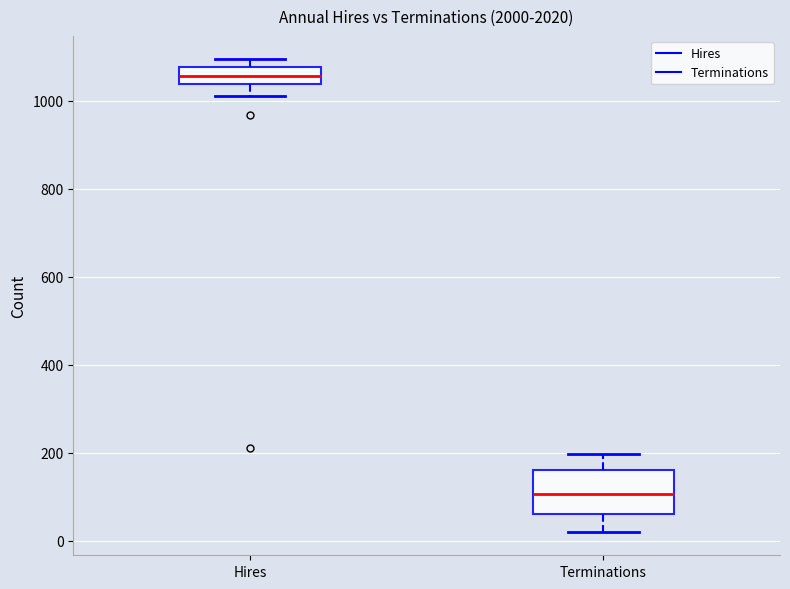

Where is the lower edge of the box for Hires on the y-axis? The values are not printed on the chart, so give them approximately, as read against the axis.

1040